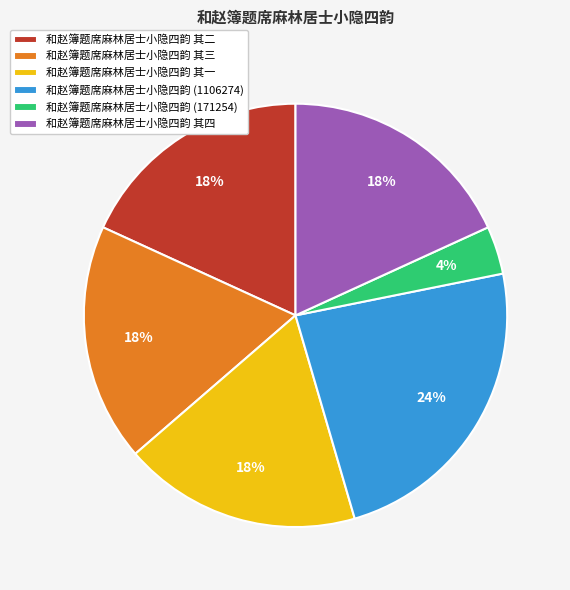

Is it true that 和赵簿题席麻林居士小隐四韵 其一 is 18% of the pie?

True